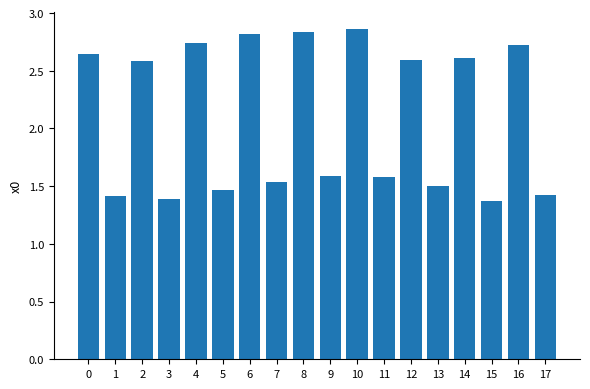

How many data points does each series have?

18